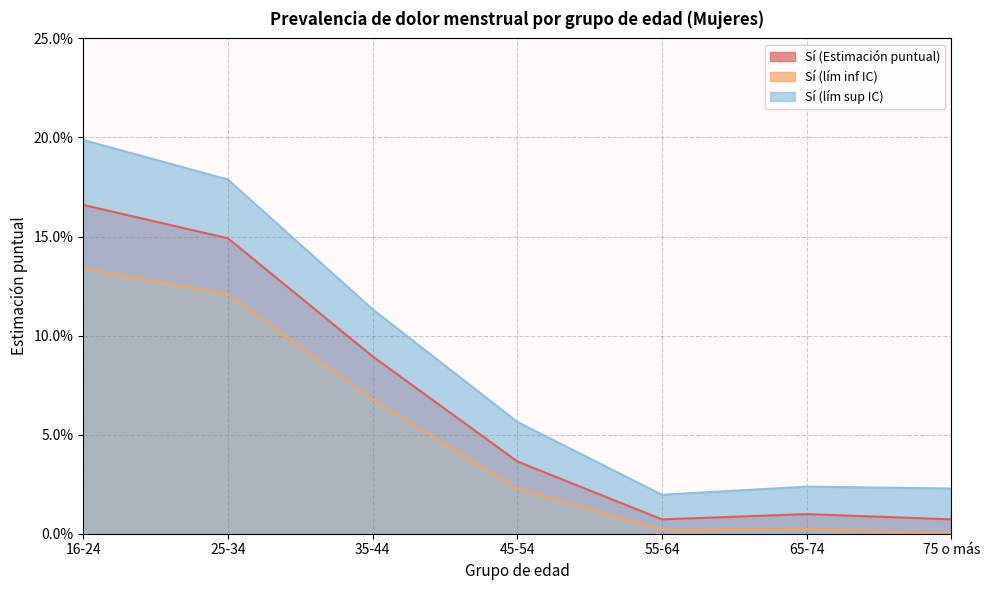

Which series changed the most between 35-44 and 45-54?

Sí (lím sup IC)